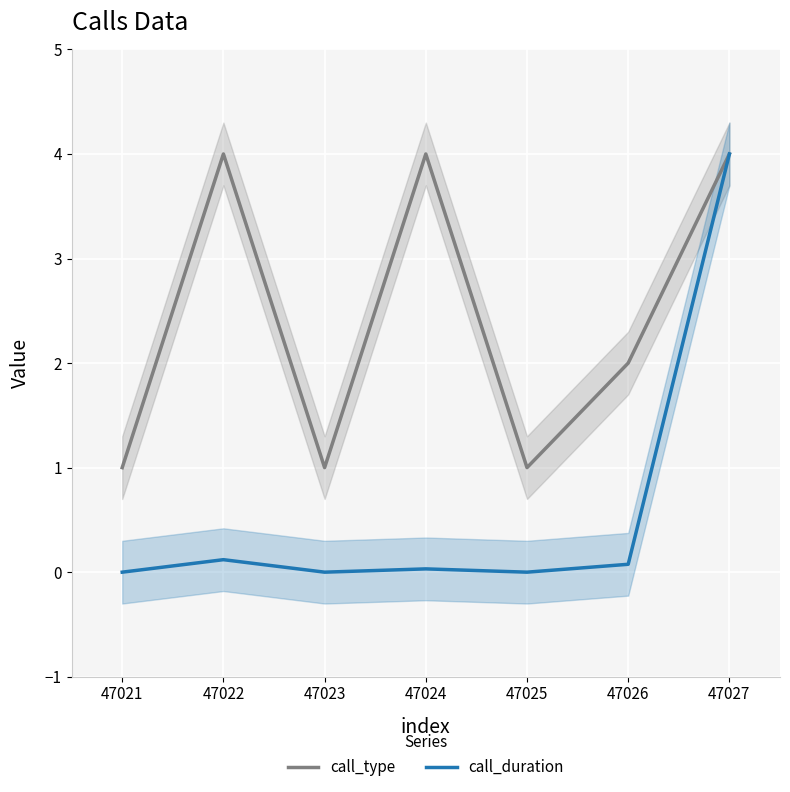

At which label does call_type reach its peak?

47022